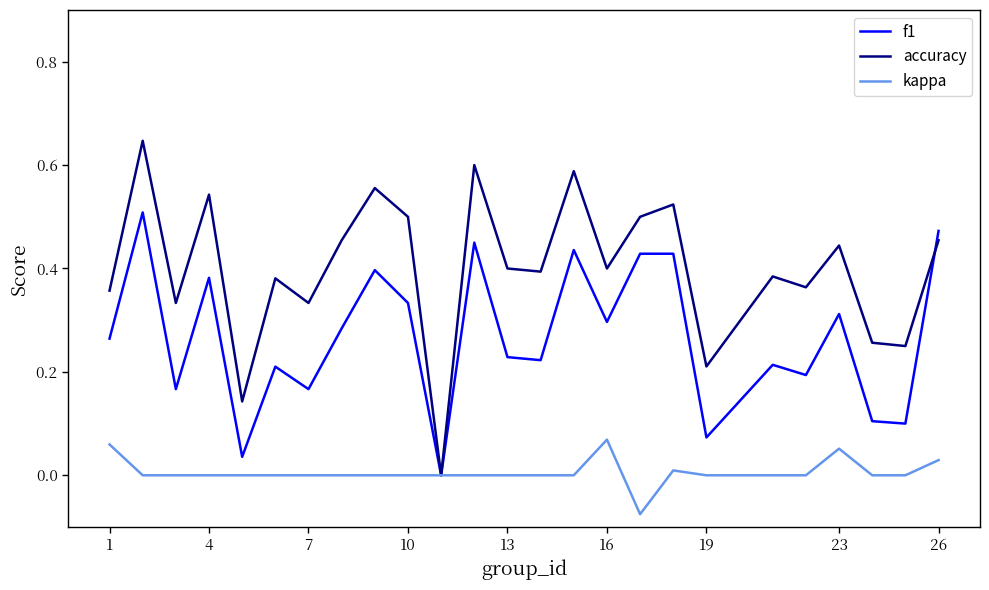

How many lines are shown in the chart?

3